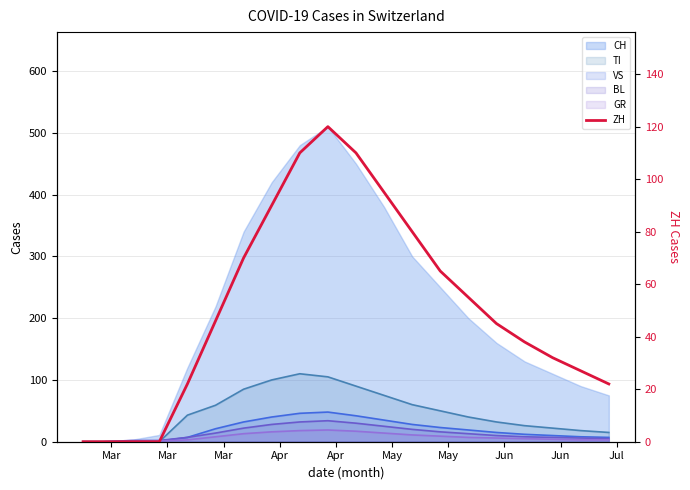

Which has a higher value, May or Mar?

May